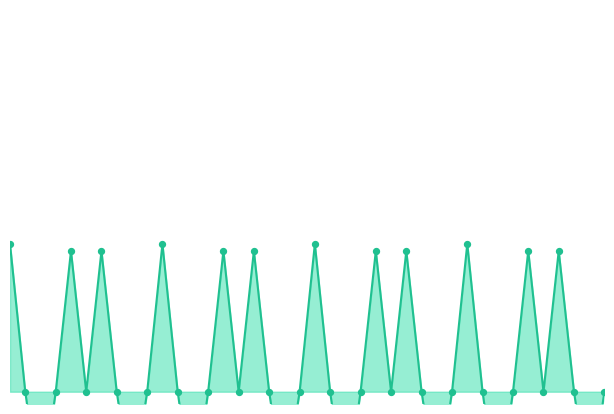

Which has a higher value, 20250619_040620 or 20250619_040614?

20250619_040620